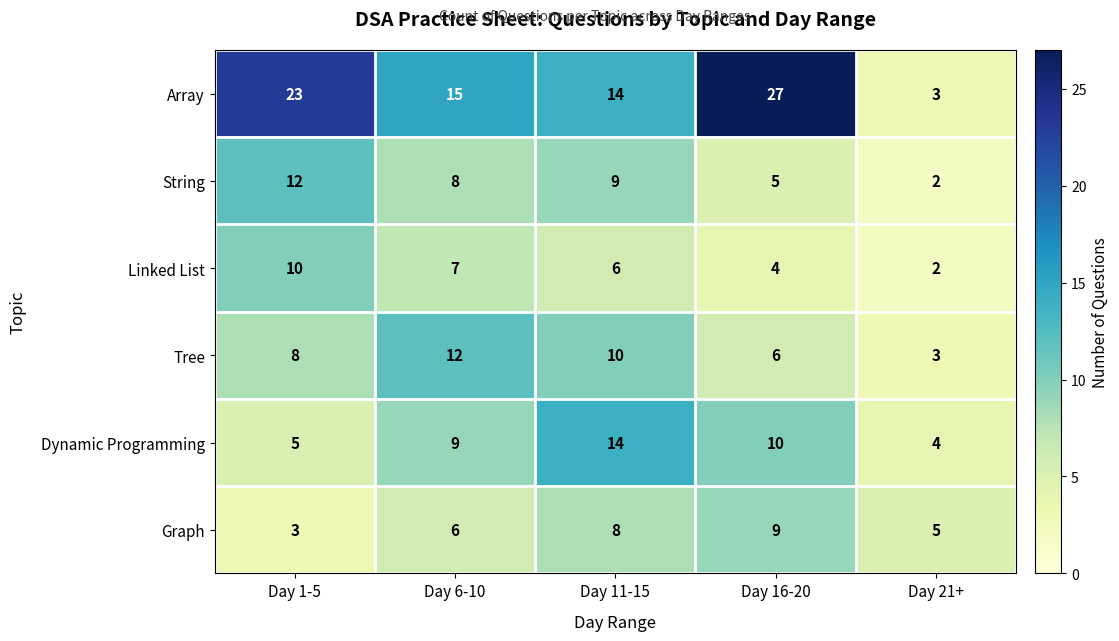

Which label corresponds to the largest value in the chart?

Day 16-20